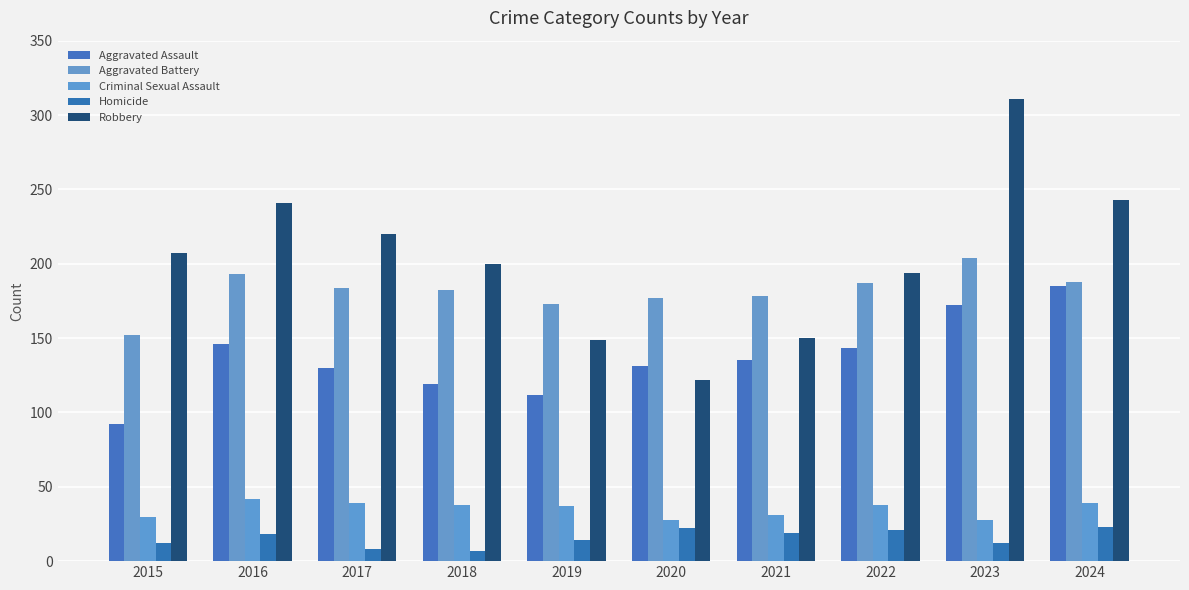

What is the value of the Aggravated Battery bar at the 9th from the left?

204